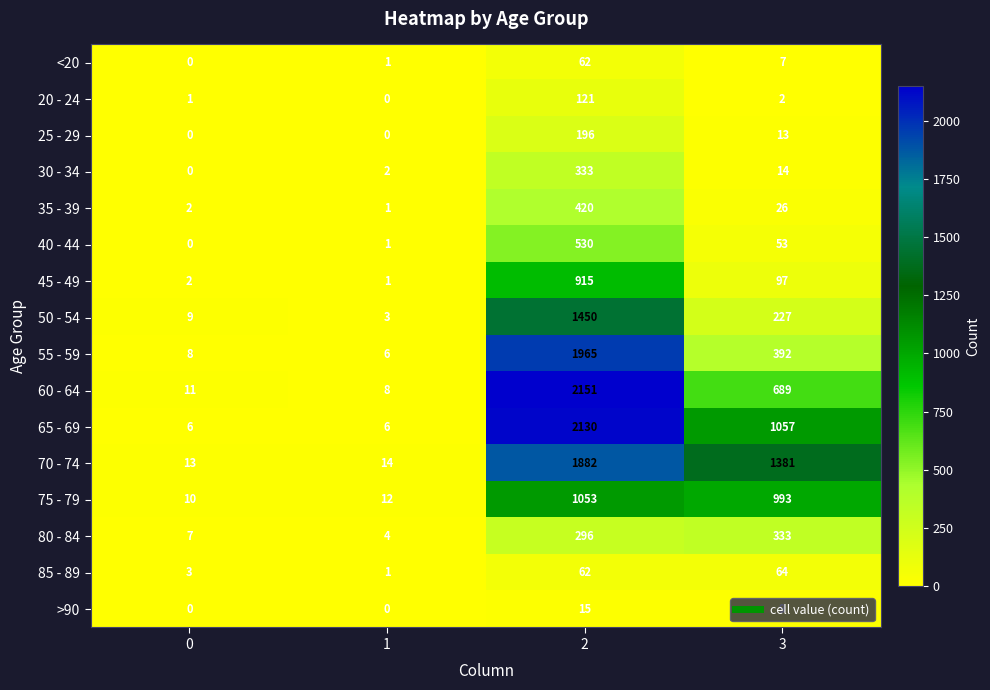

What is the total value across all series at 3?

5357